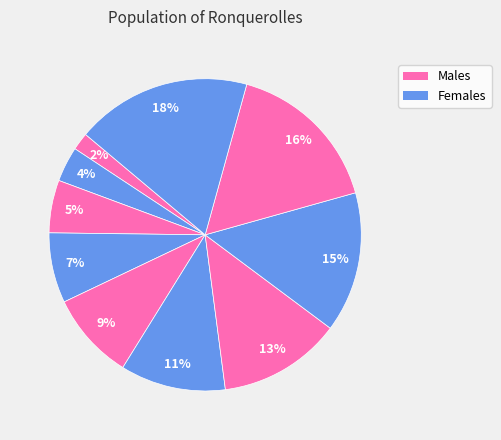

Rank the categories by value from lowest to highest.

9, 3, 8, 1, 2, 7, 6, 10, 4, 5